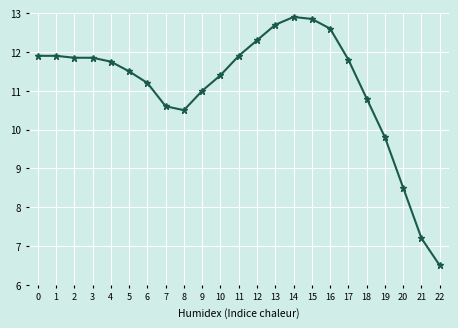

How many categories are shown in the chart?

23